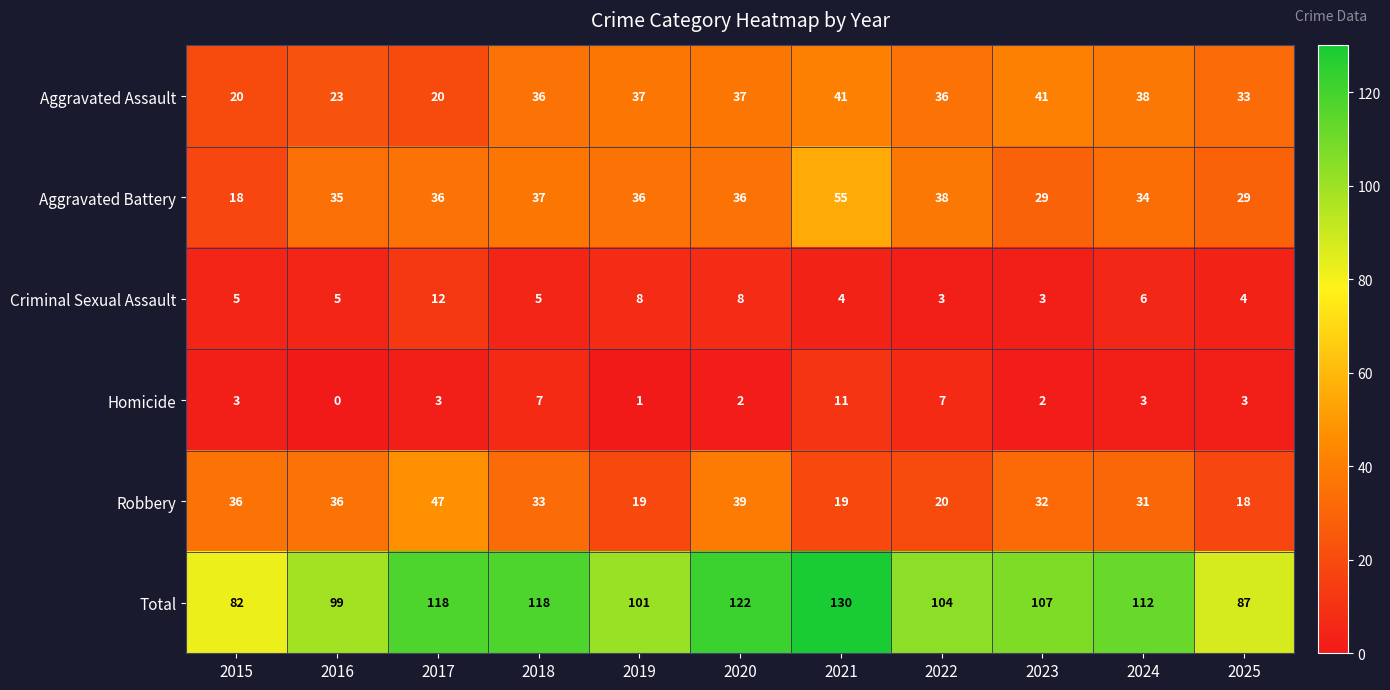

How many series are shown in this chart?

6